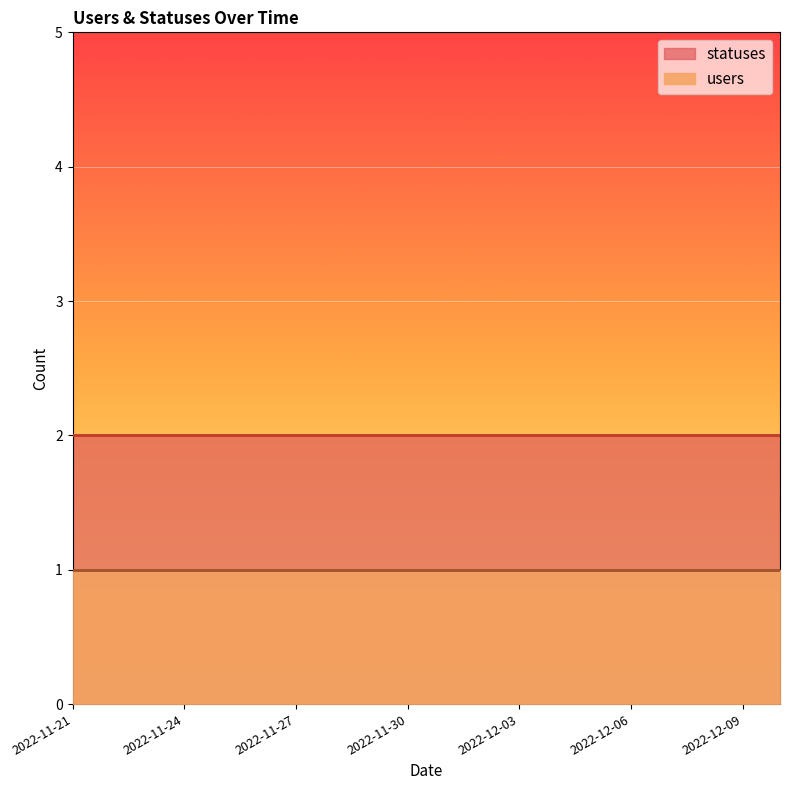

True or false: statuses and users cross at least once.

False